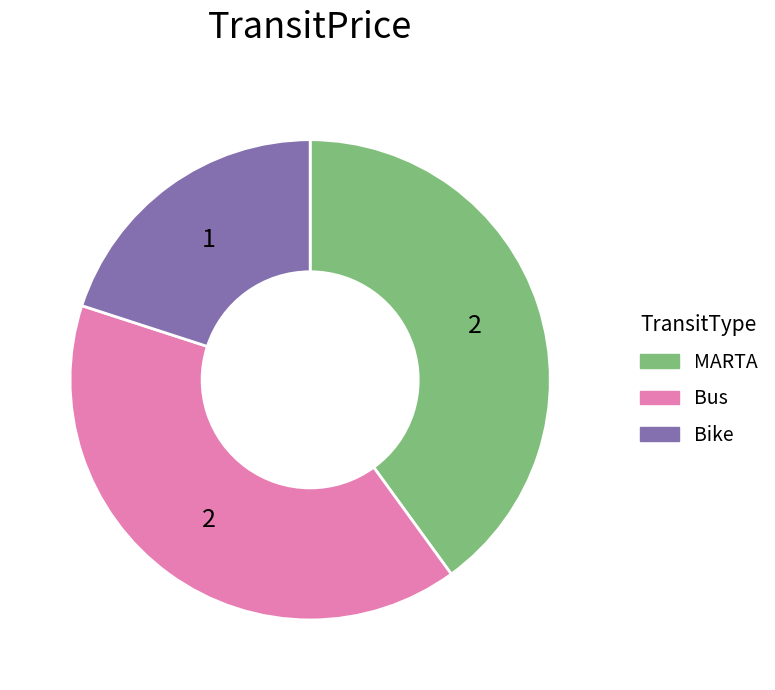

Do MARTA and Bike together represent more than half of the pie?

Yes